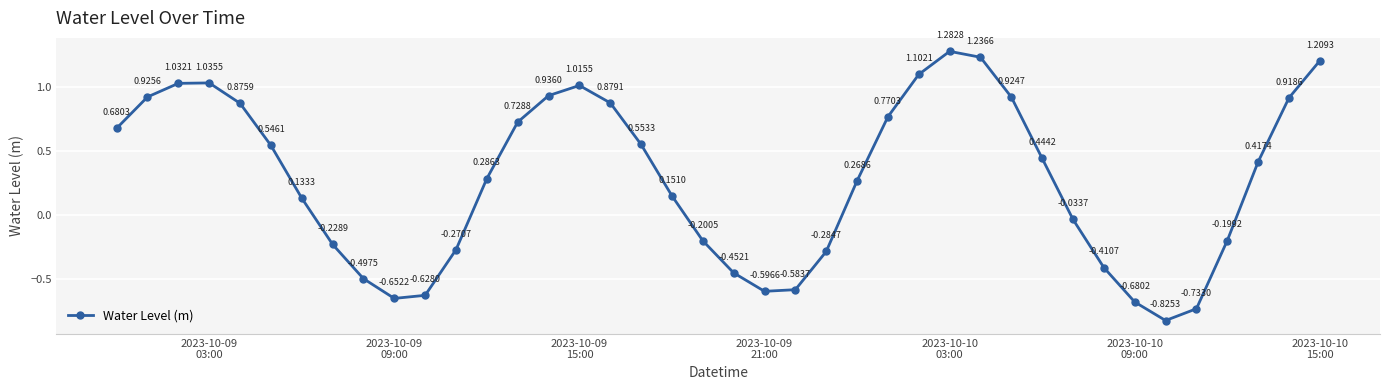

How many interior local valleys (lower than both neighbors) does the data have?

3